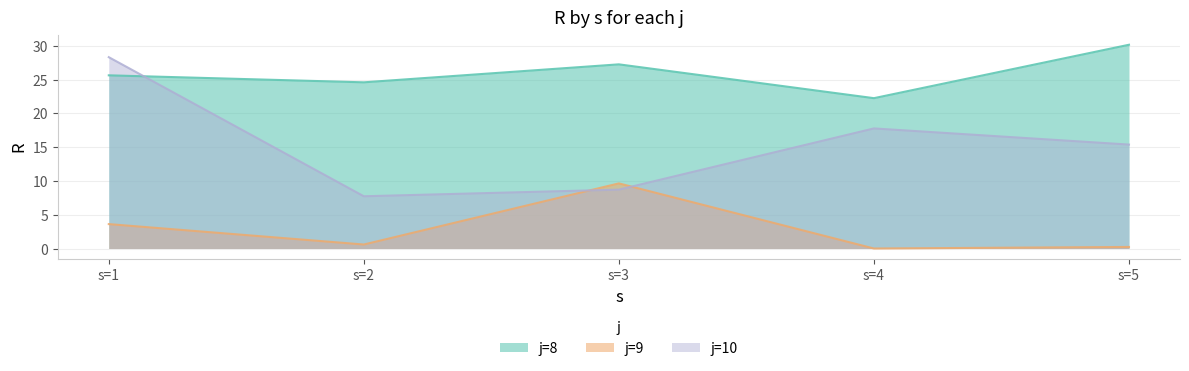

Which series changed the most between s=4 and s=5?

j=8